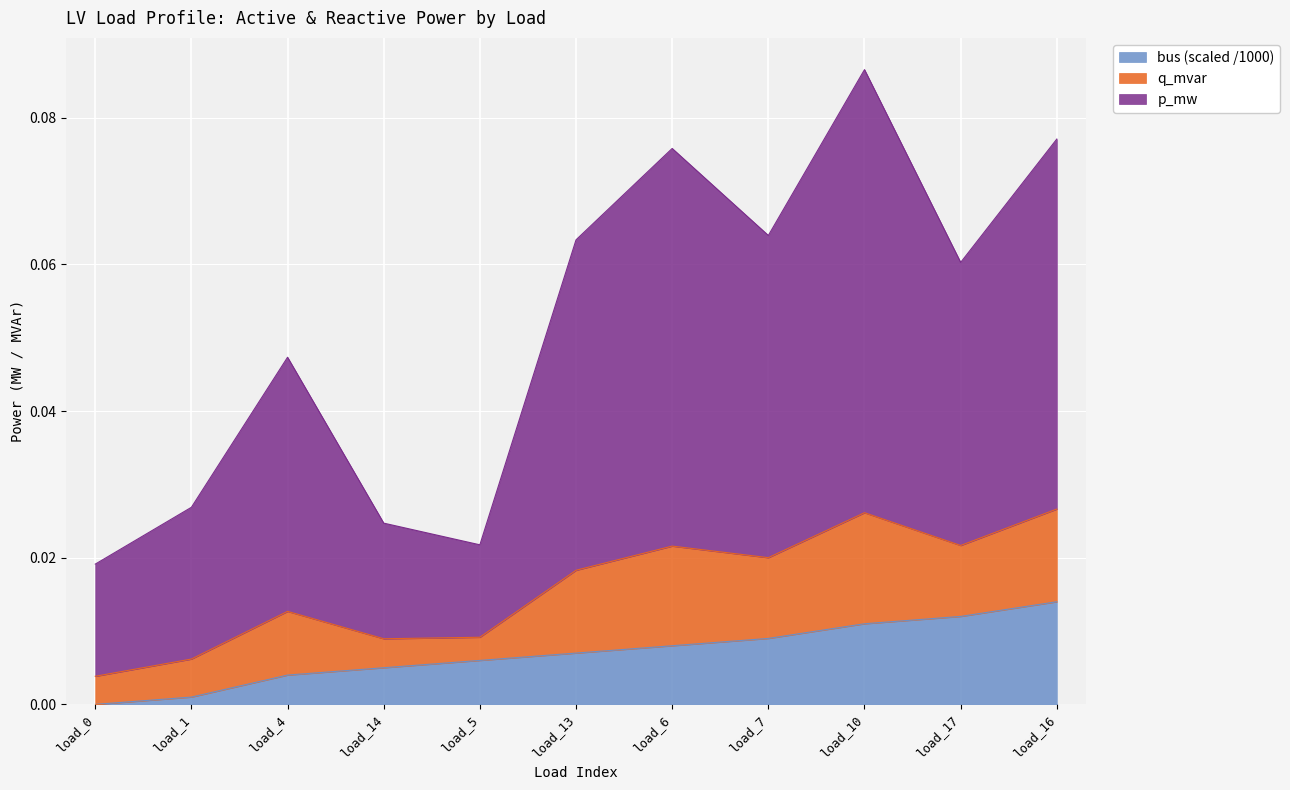

What position from the right is load_1?

10